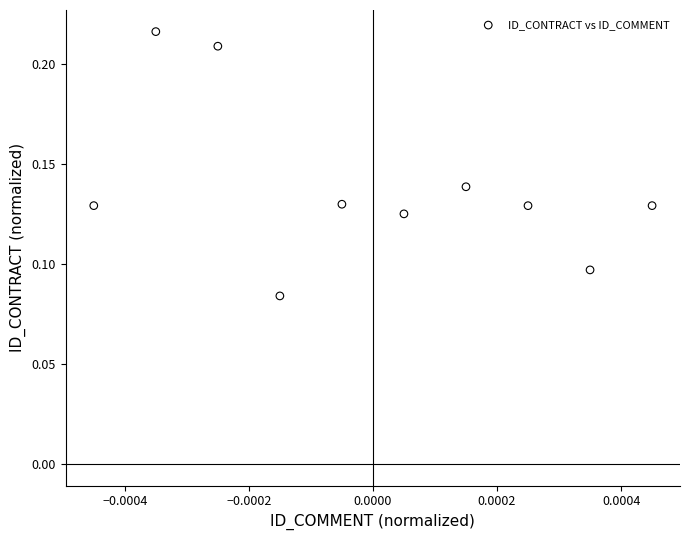

How many points are shown in the scatter plot?

10